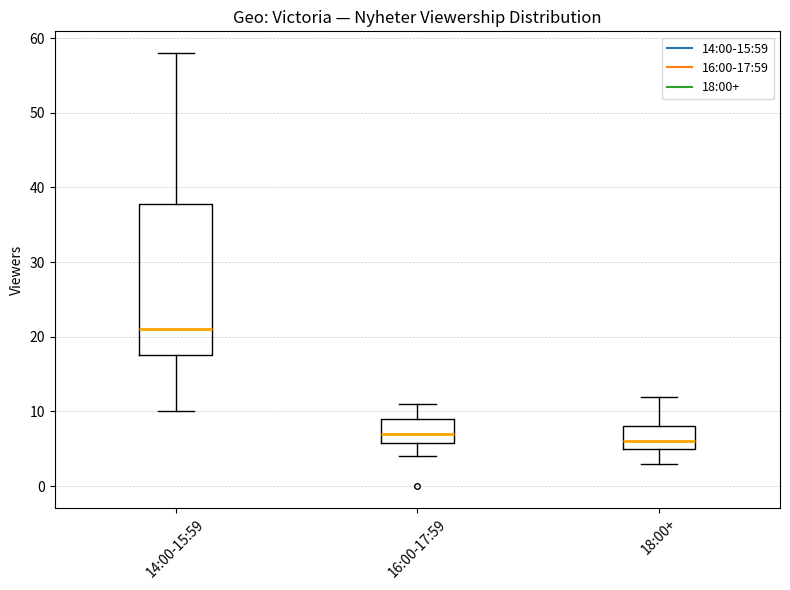

Reading left to right, transcribe this box plot: for each box, give where its median line is, the range the box spans, and where its two whiskers end, as read against the y-axis. The values are not printed on the chart, so give them approximately, as read against the axis.

14:00-15:59: median 21, box 18 to 38, whiskers 10 to 58
16:00-17:59: median 7, box 6 to 9, whiskers 4 to 11
18:00+: median 6, box 5 to 8, whiskers 3 to 12